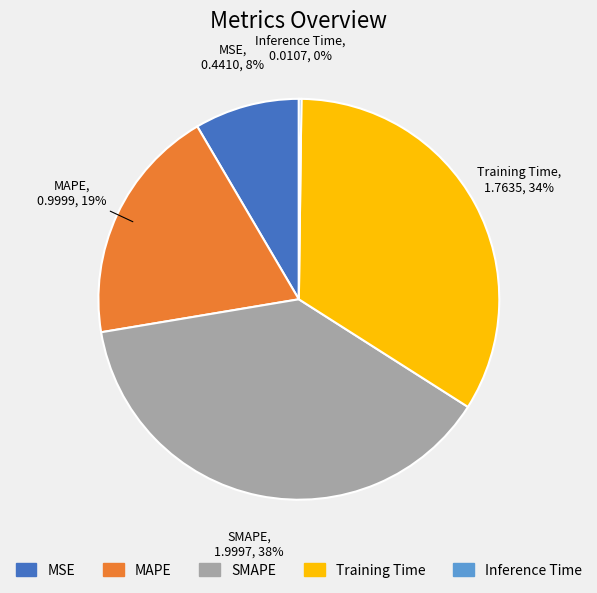

To the nearest percent, what percentage of the pie is SMAPE?

38%